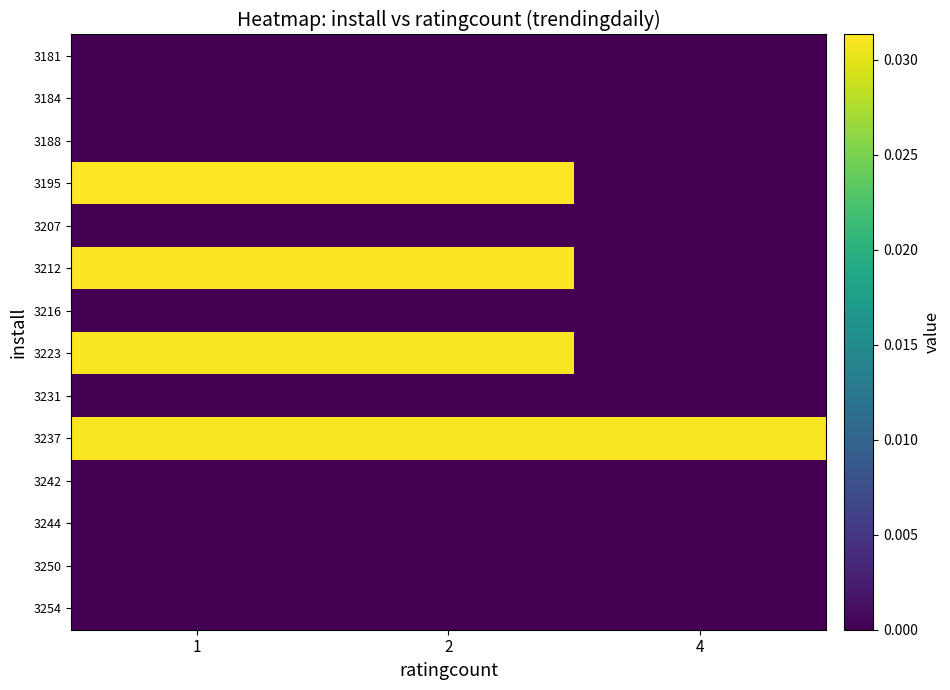

Rank the series by their maximum value, from lowest to highest.

3181, 3184, 3188, 3207, 3216, 3231, 3242, 3244, 3250, 3254, 3237, 3223, 3212, 3195